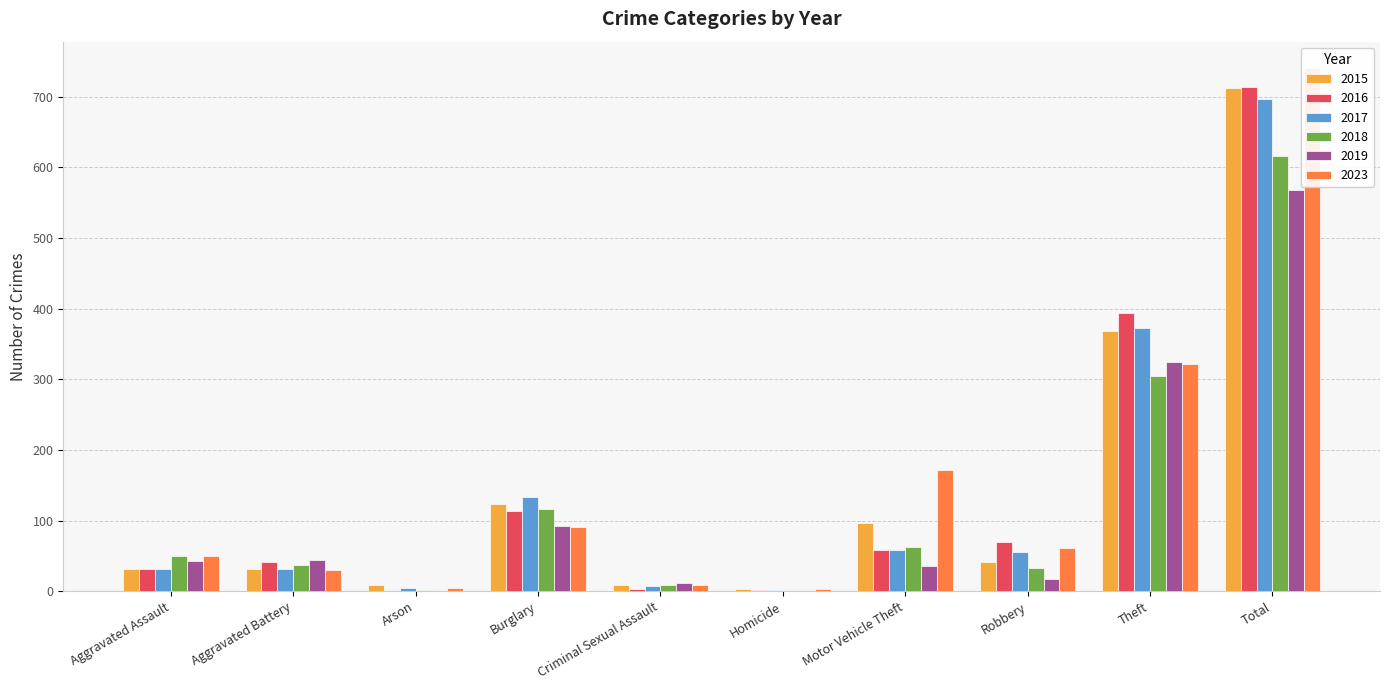

Which has a higher value, Arson or Aggravated Assault?

Aggravated Assault